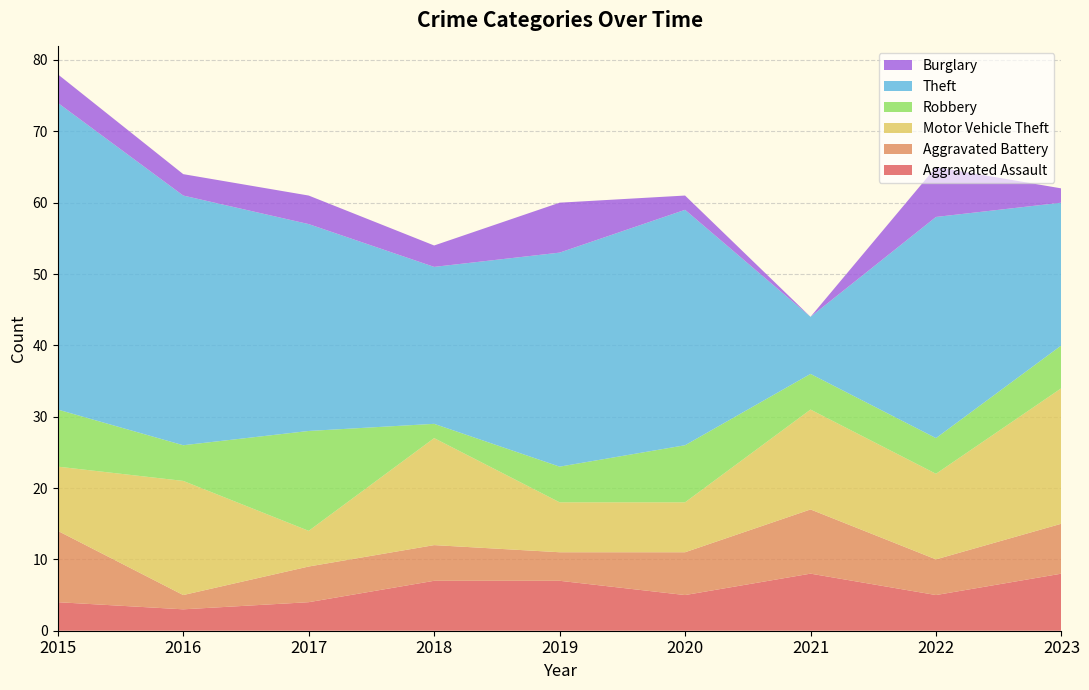

Reading right to left, what are all the values shown in this chart?

Aggravated Assault: 2023=8	2022=5	2021=8	2020=5	2019=7	2018=7	2017=4	2016=3	2015=4
Aggravated Battery: 2023=7	2022=5	2021=9	2020=6	2019=4	2018=5	2017=5	2016=2	2015=10
Motor Vehicle Theft: 2023=19	2022=12	2021=14	2020=7	2019=7	2018=15	2017=5	2016=16	2015=9
Robbery: 2023=6	2022=5	2021=5	2020=8	2019=5	2018=2	2017=14	2016=5	2015=8
Theft: 2023=20	2022=31	2021=8	2020=33	2019=30	2018=22	2017=29	2016=35	2015=43
Burglary: 2023=2	2022=7	2021=0	2020=2	2019=7	2018=3	2017=4	2016=3	2015=4